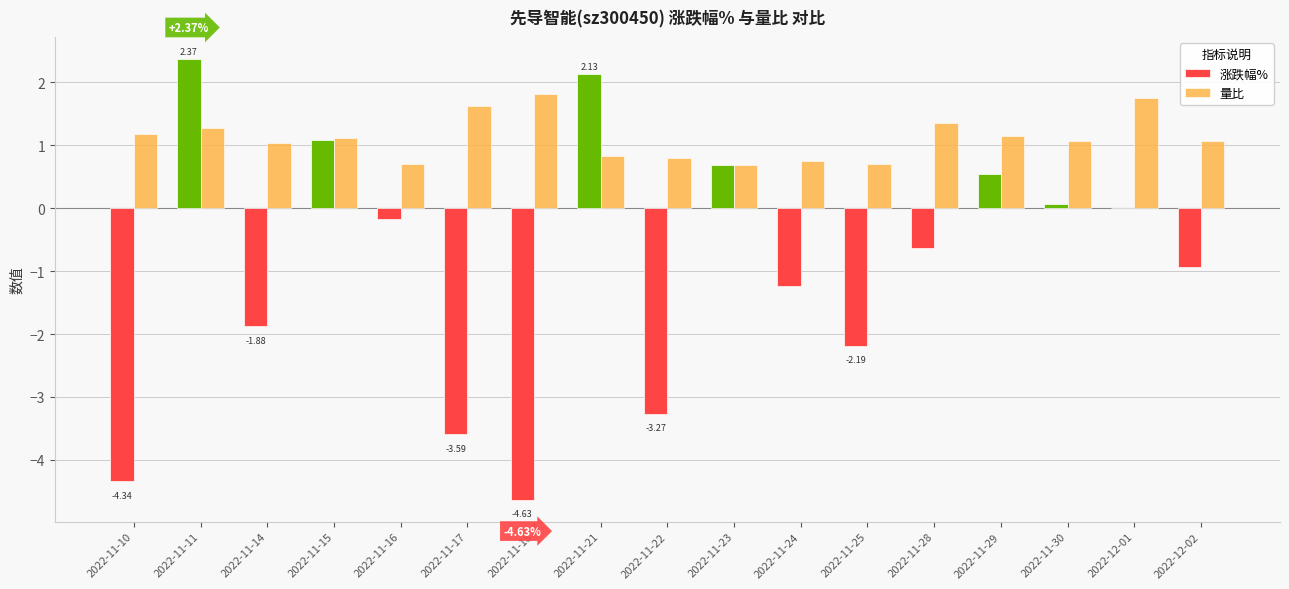

What is the total value across all series at 2022-12-02?

0.1